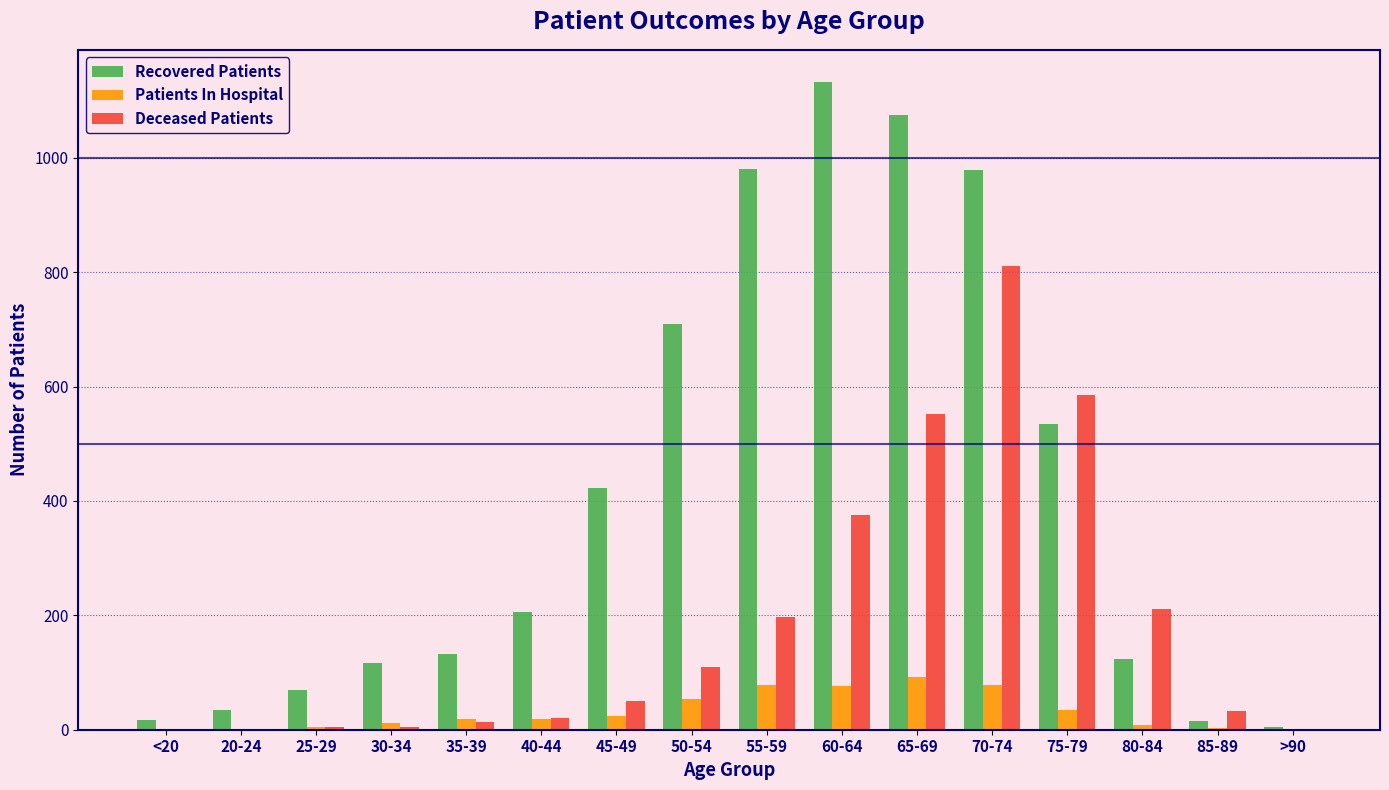

At which category is the sum across all series the highest?

70-74